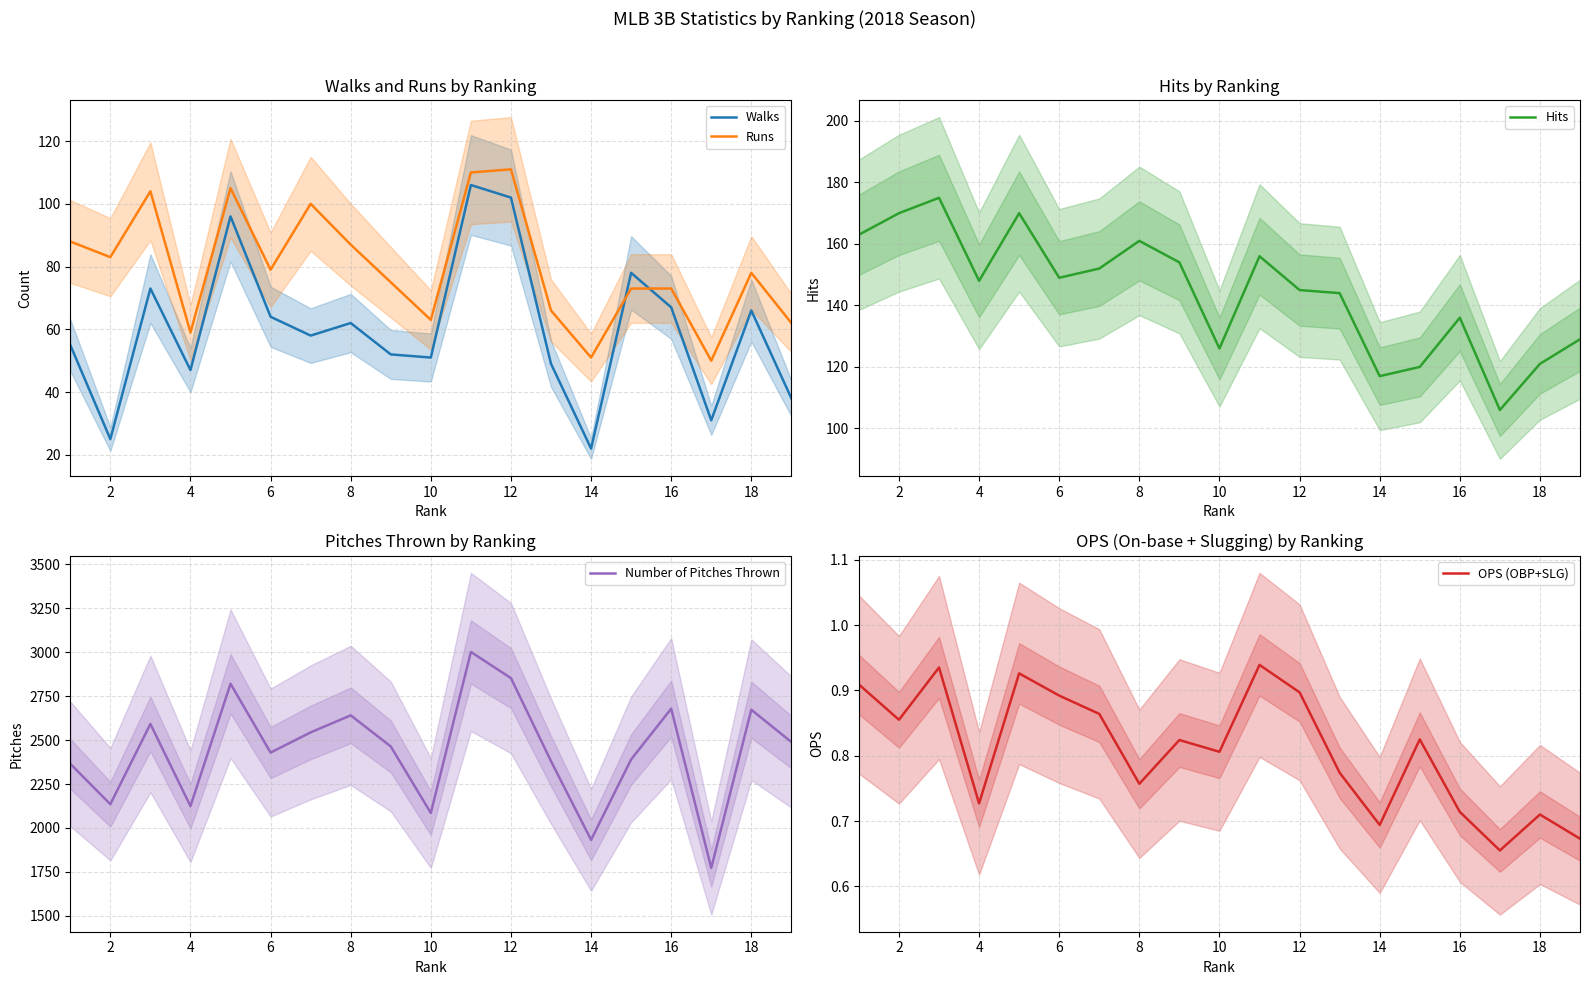

Which series has the widest spread of values?

Number of Pitches Thrown